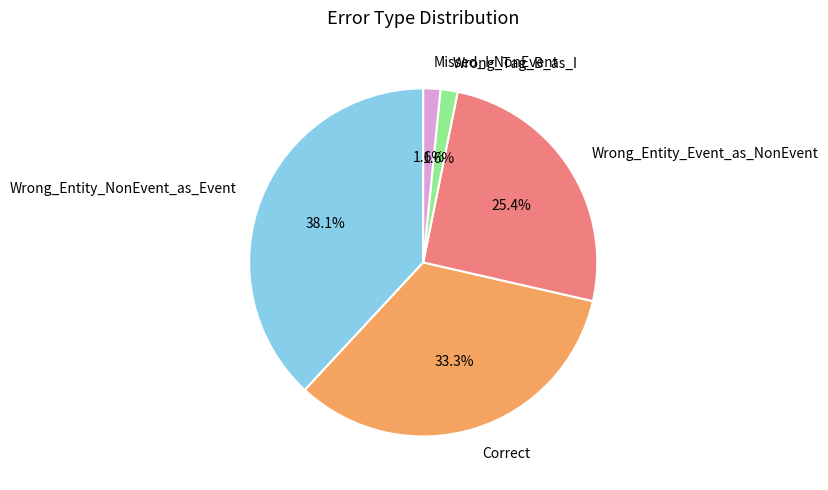

Count the number of slices in the pie.

5